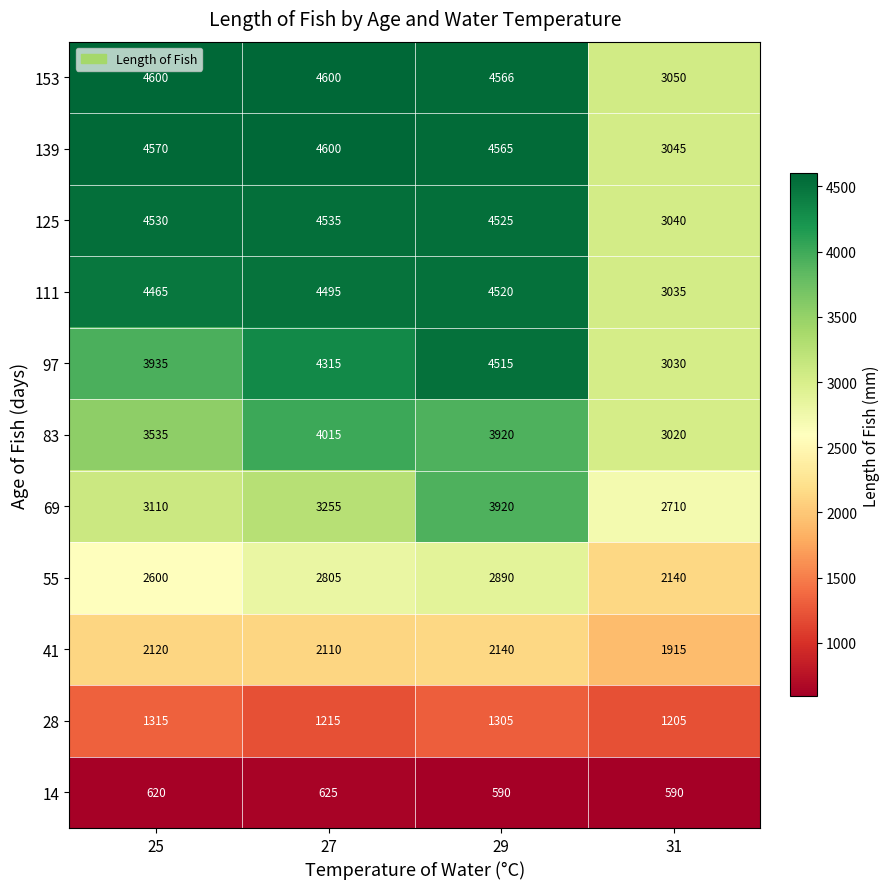

What is the average value of the 41 series?

2071